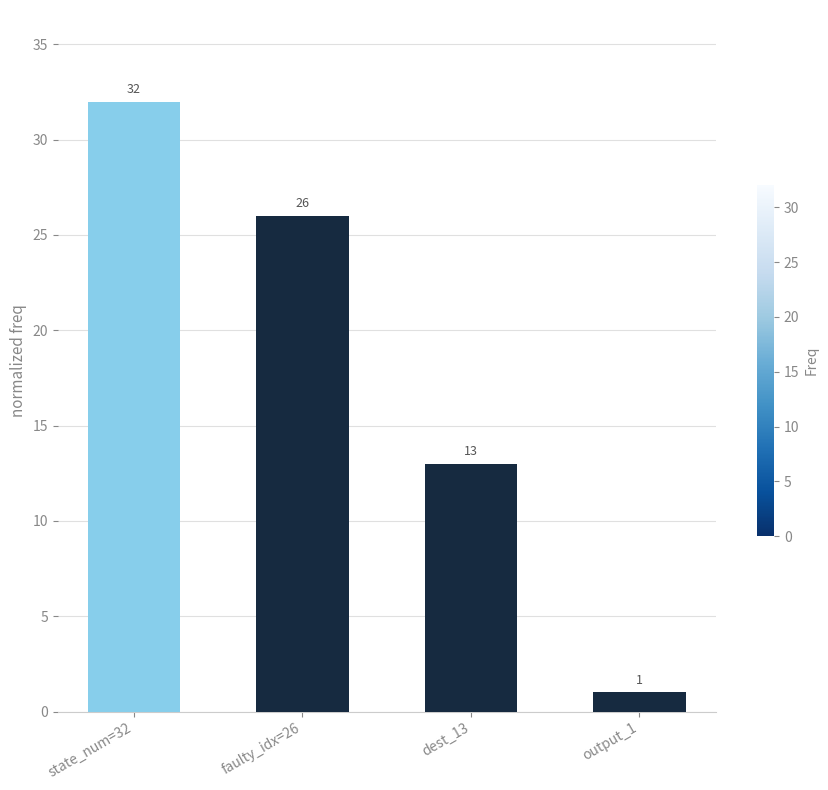

How many data points does each series have?

4